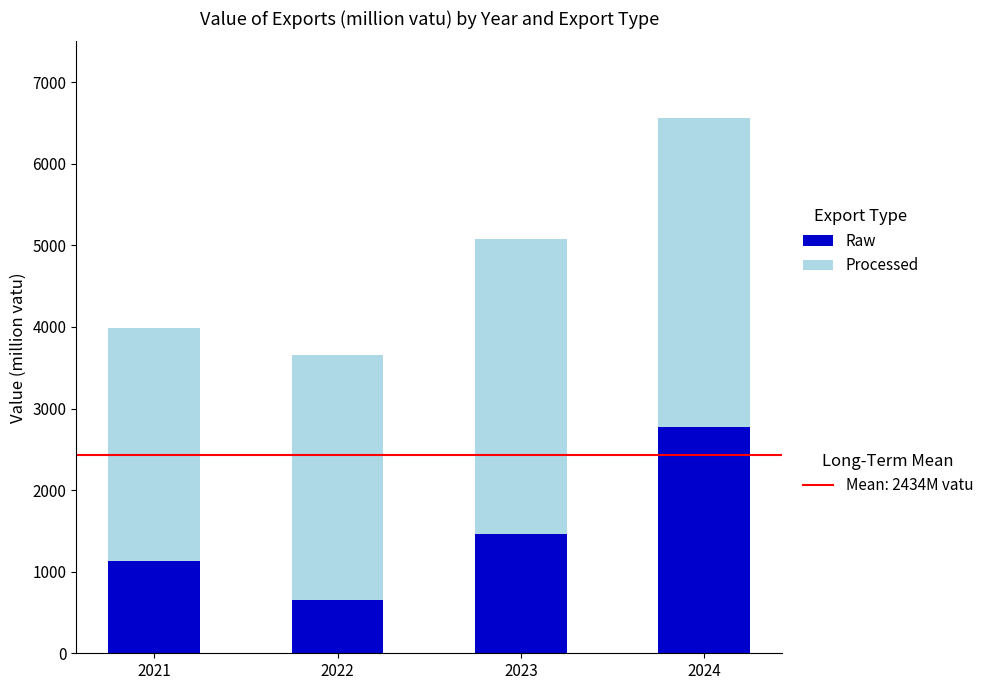

What is the total value across all series at 2021?

3981